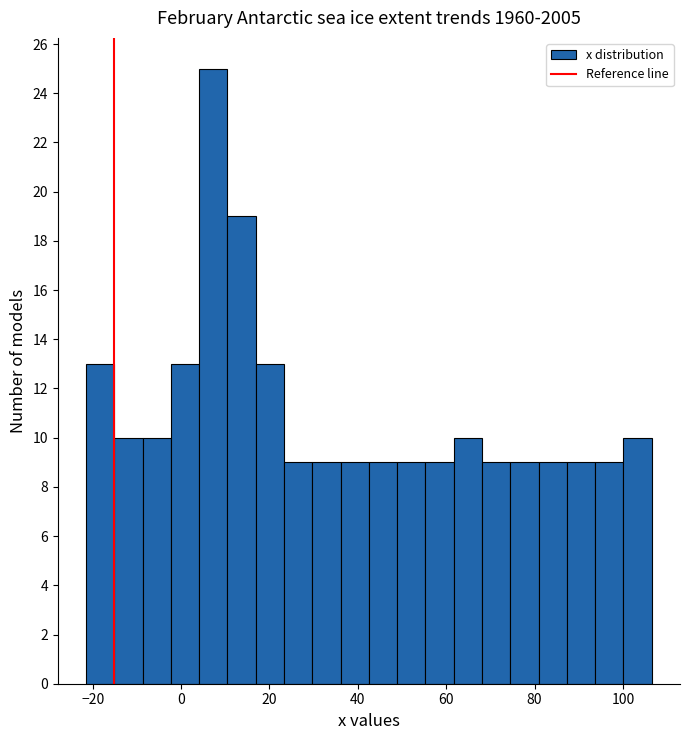

Read against the x-axis, roughly where is the centre of the tallest bar?

8